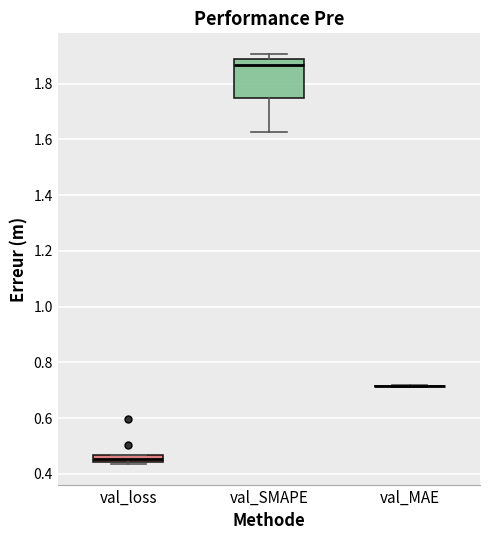

Which box is the tallest, from its lower edge to its upper edge?

val_SMAPE